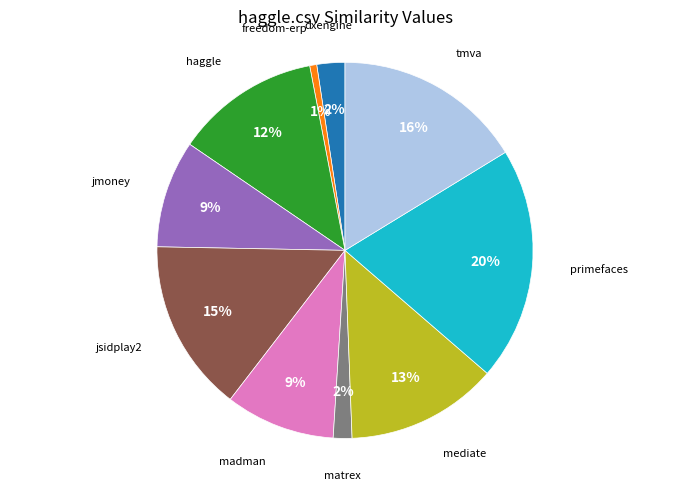

Is there a majority slice in this chart?

No